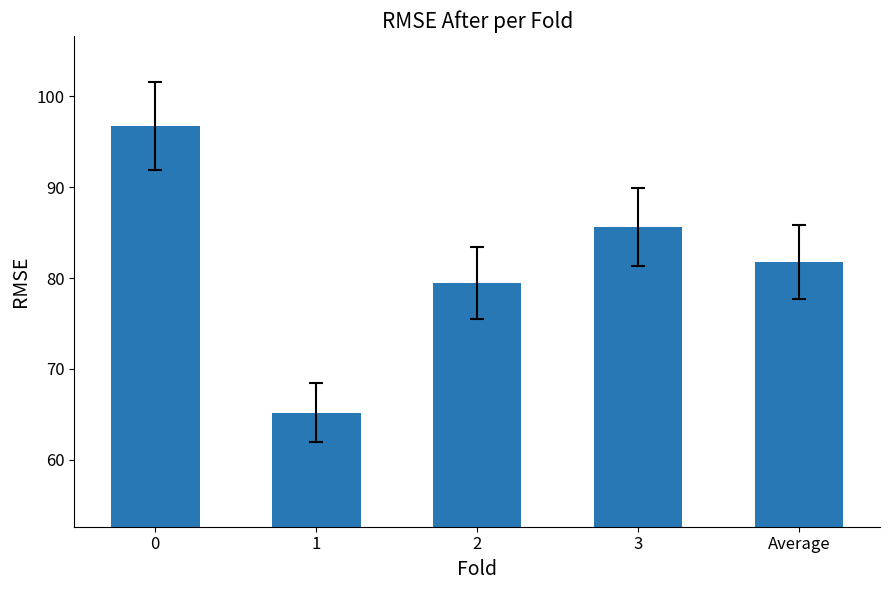

The chart shows a value of 171.9 at 0. True or false?

False